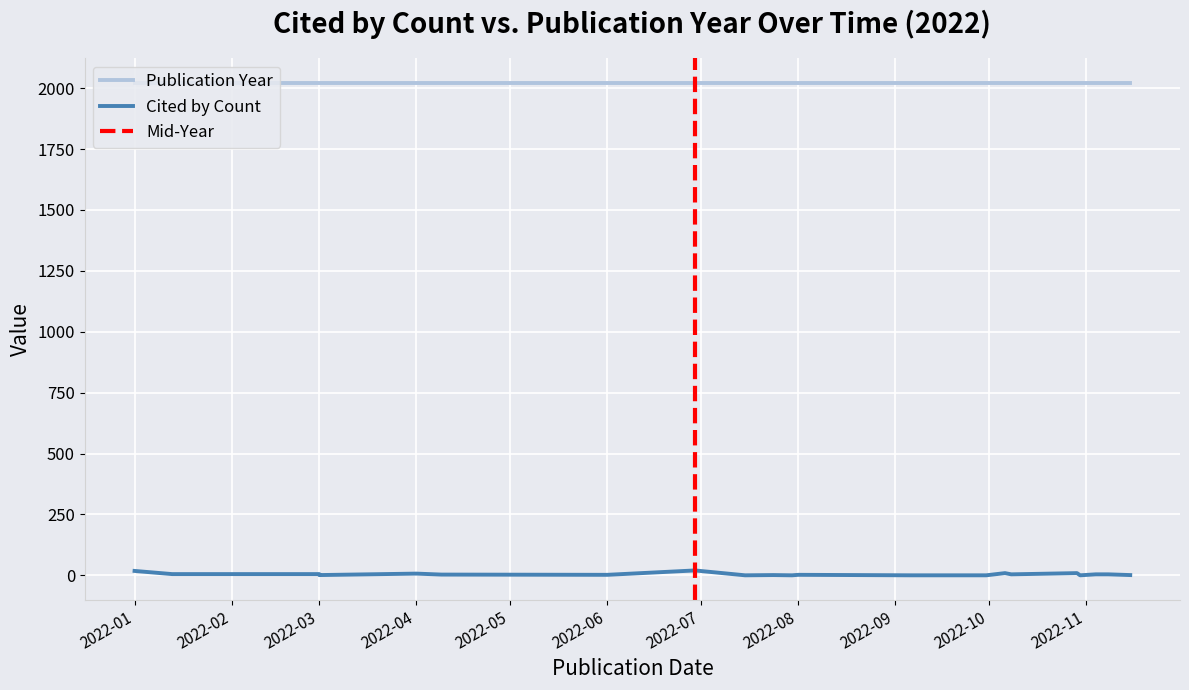

List the labels in order of value, smallest first.

2022-07-15, 2022-07-30, 2022-09-06, 2022-09-30, 2022-10-30, 2022-03-01, 2022-07-24, 2022-11-15, 2022-06-01, 2022-08-01, 2022-04-09, 2022-10-08, 2022-11-04, 2022-11-08, 2022-01-13, 2022-03-01, 2022-04-01, 2022-10-06, 2022-10-29, 2022-01-01, 2022-06-29